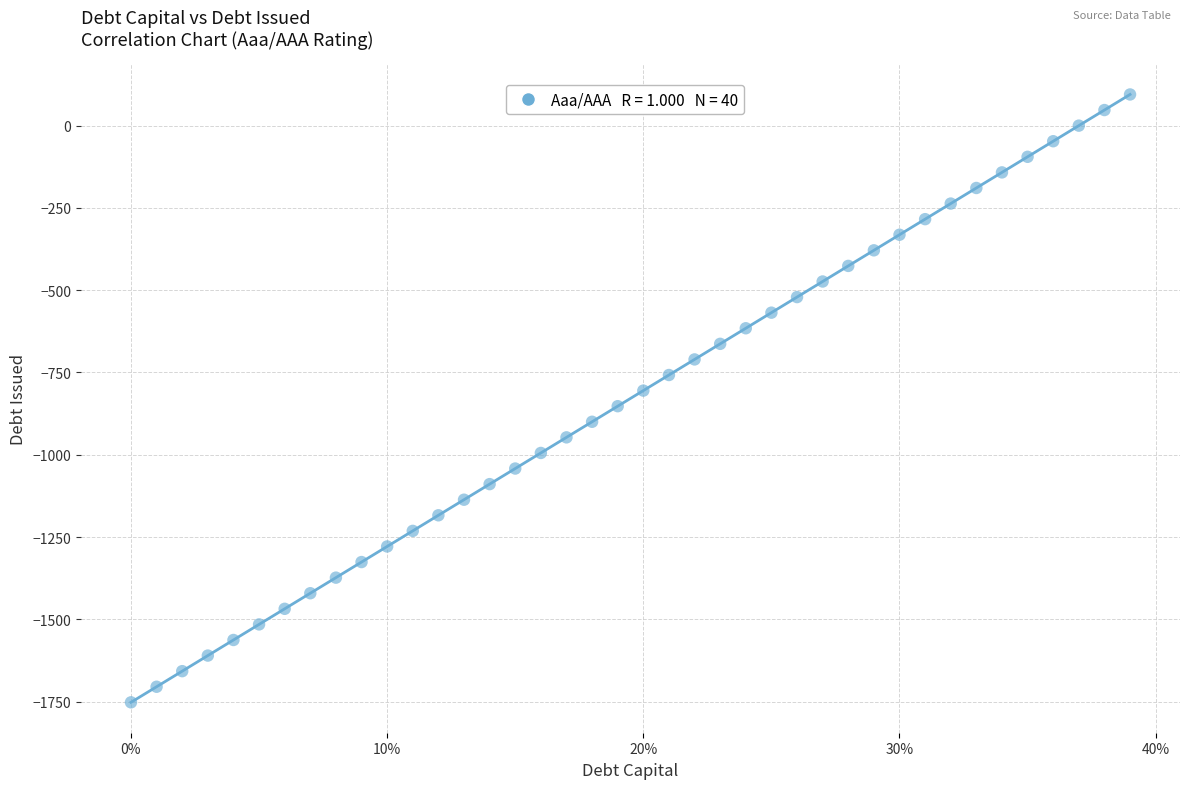

What is the range of Y values (max minus min)?

1847.2